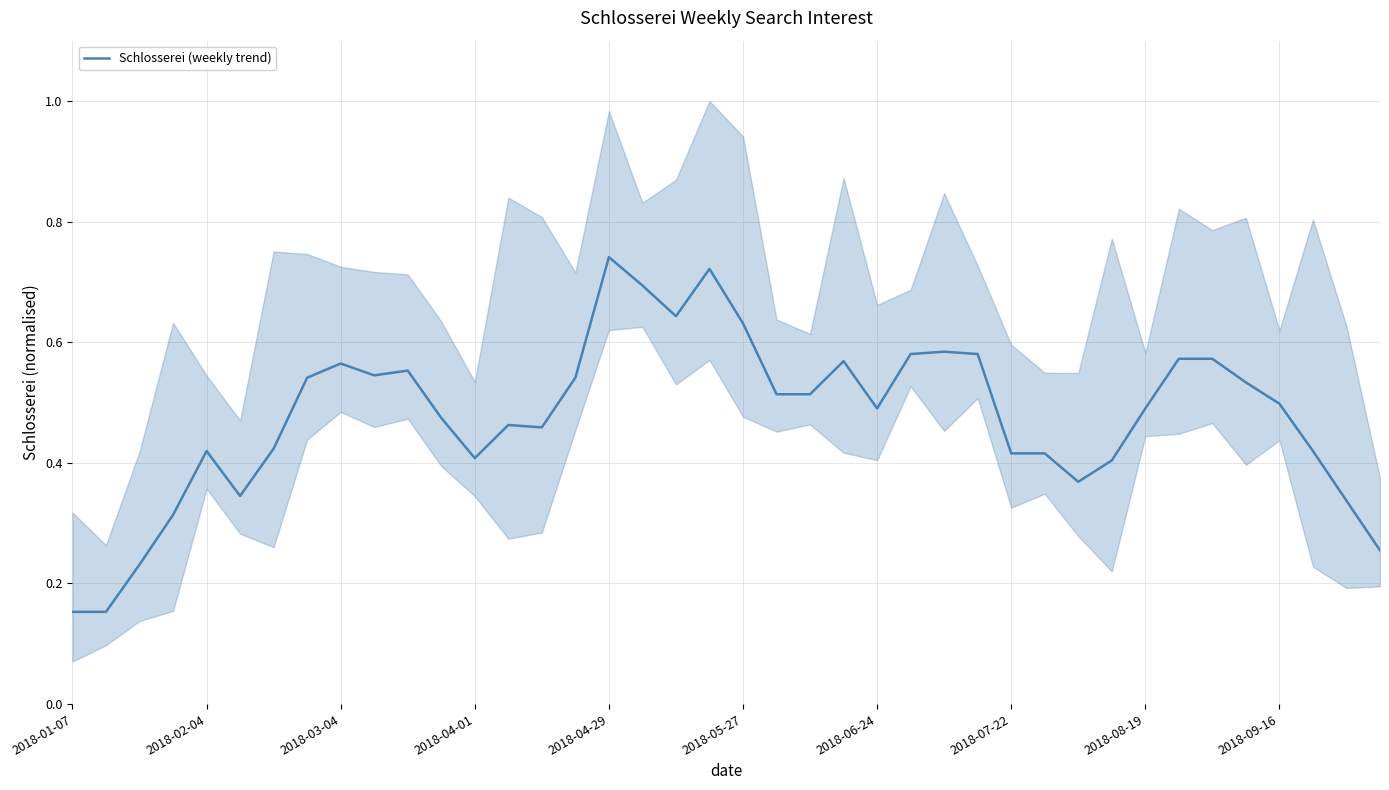

Reading right to left, list all the values displayed in this chart.

0.3	0.3	0.4	0.5	0.5	0.6	0.6	0.5	0.4	0.4	0.4	0.4	0.6	0.6	0.6	0.5	0.6	0.5	0.5	0.6	0.7	0.6	0.7	0.7	0.5	0.5	0.5	0.4	0.5	0.6	0.5	0.6	0.5	0.4	0.3	0.4	0.3	0.2	0.2	0.2